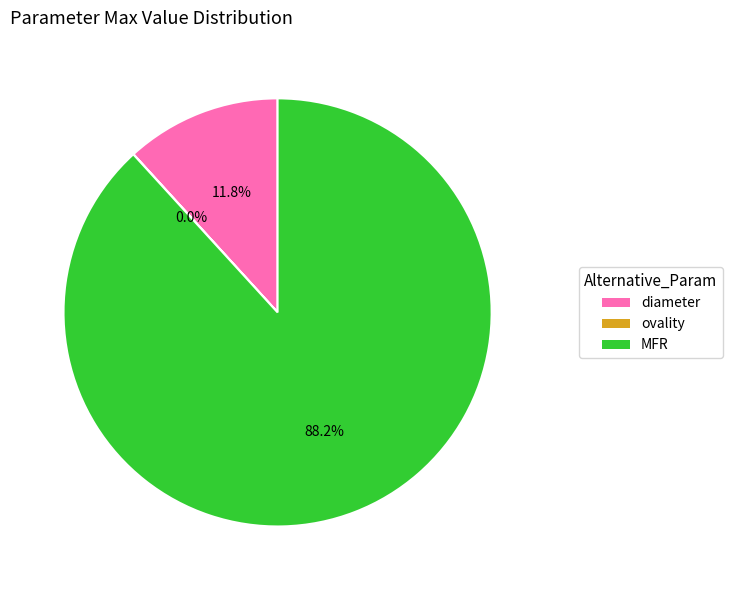

To the nearest percent, what is the difference between the largest and smallest slice percentages?

88%